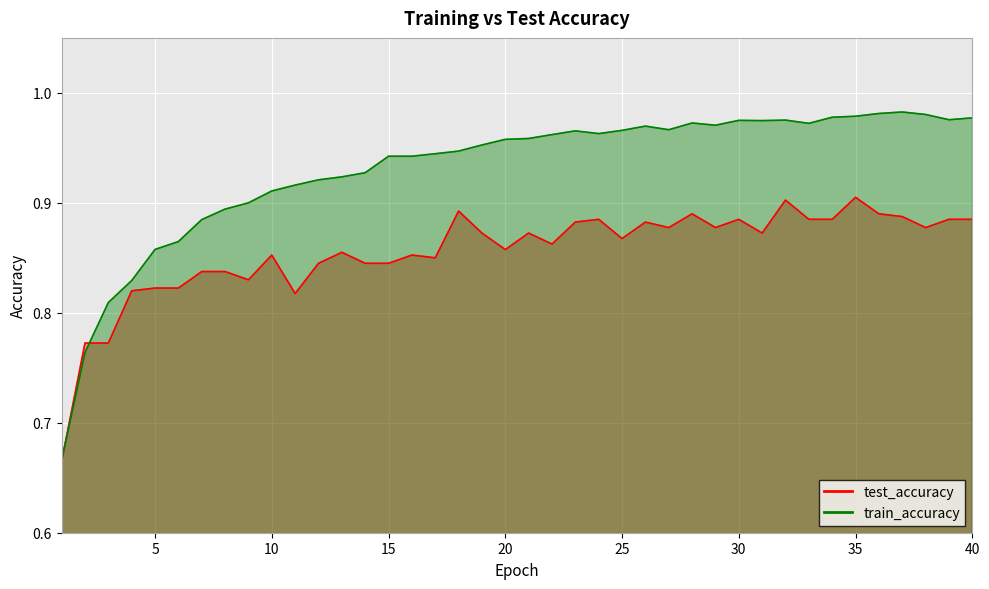

List the series in order of their peak value, highest first.

train_accuracy, test_accuracy